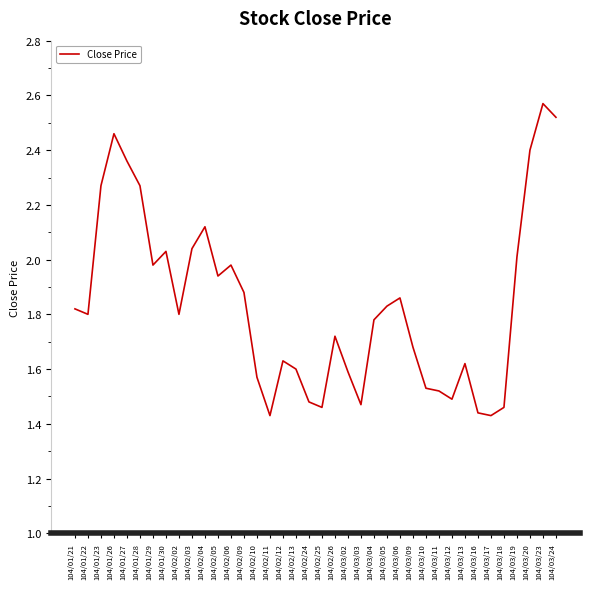

The value at 104/03/04 is 0.9. True or false?

False